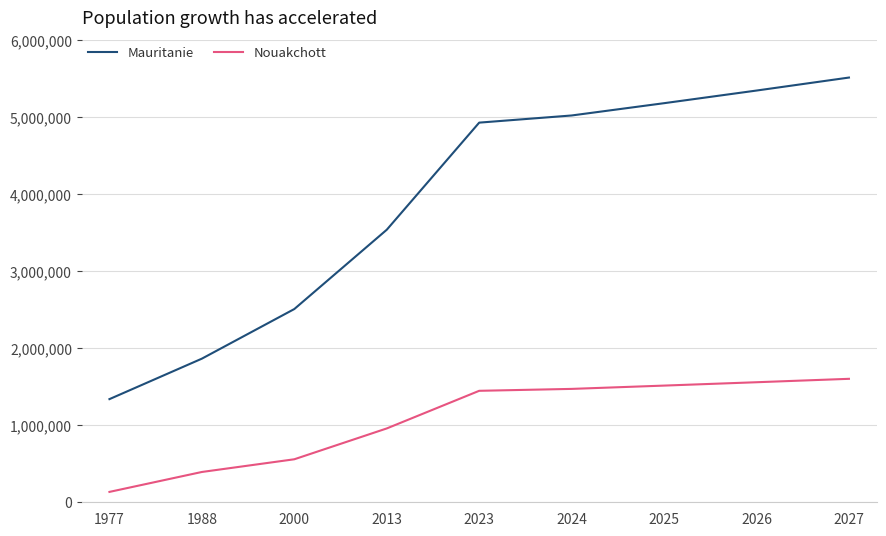

How many categories are shown in the chart?

9